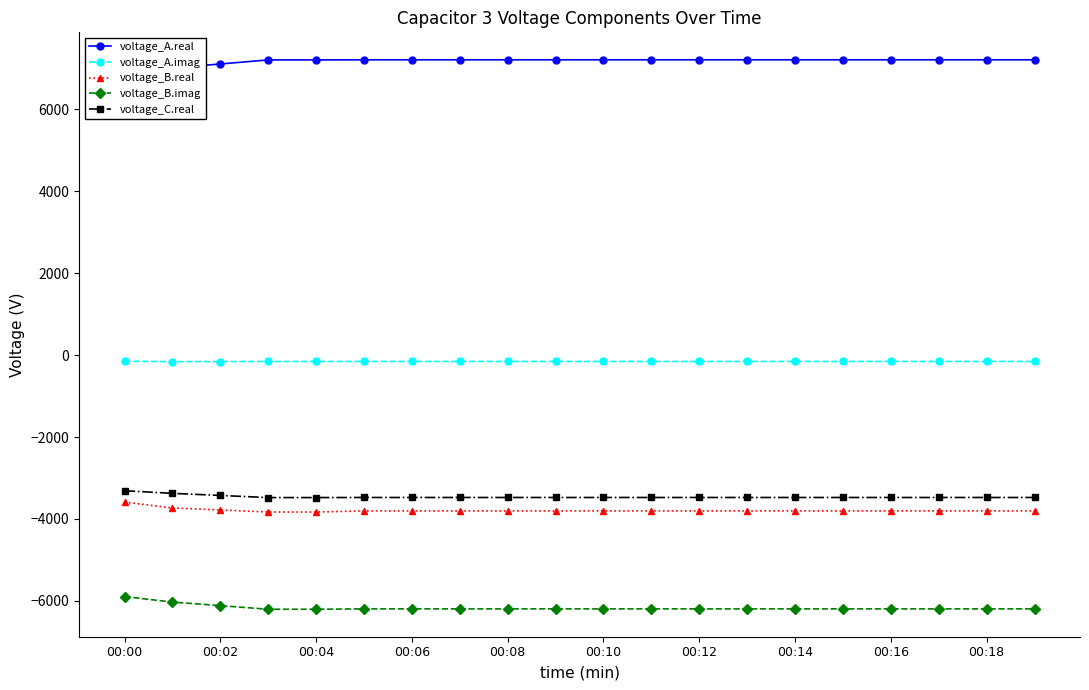

How many data points in voltage_A.imag are above -155?

1